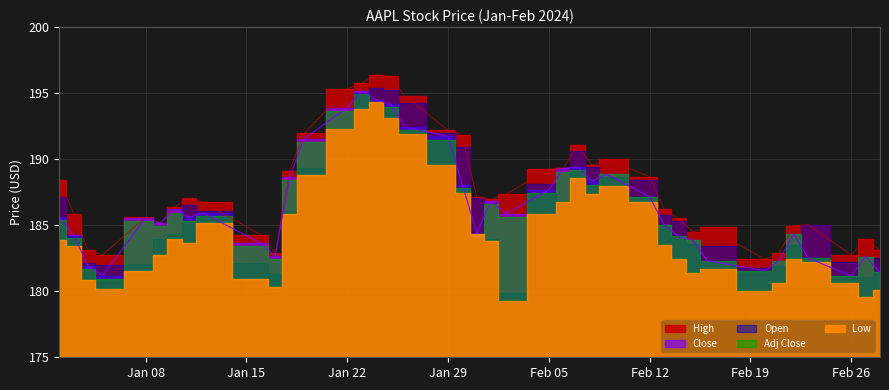

True or false: Adj Close and Open cross at least once.

True